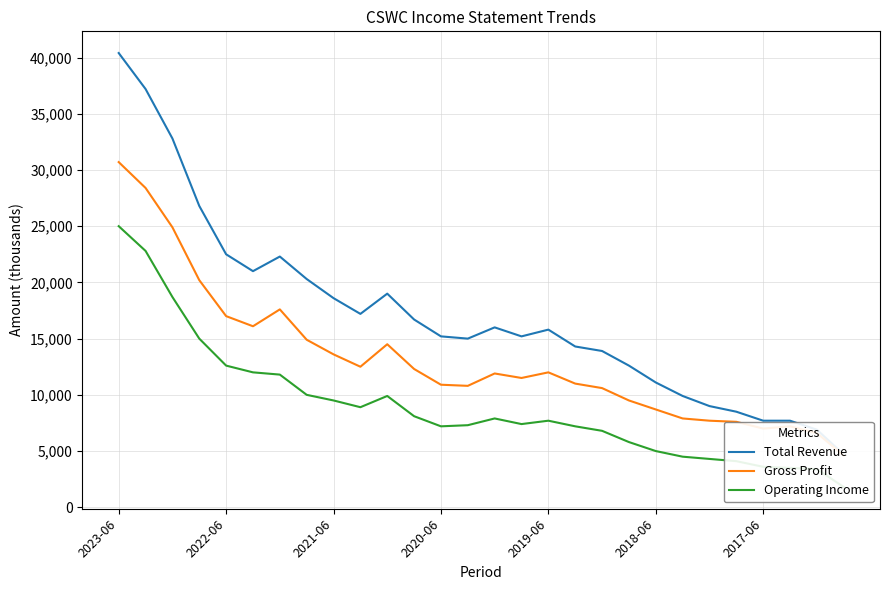

How many lines are shown in the chart?

3